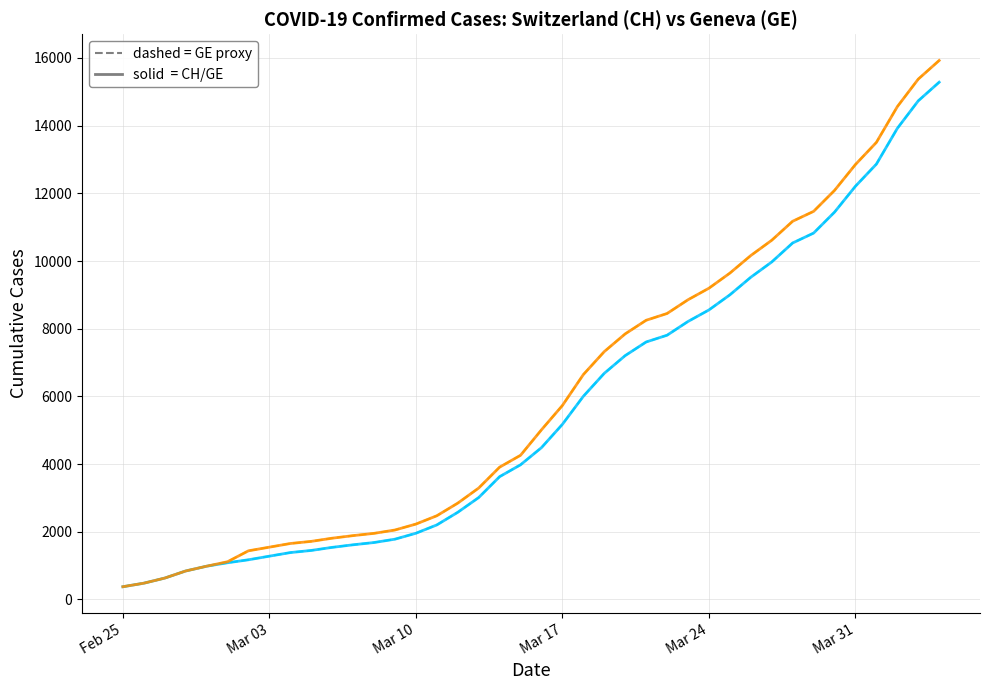

Is this an area chart (filled region under the line)?

No